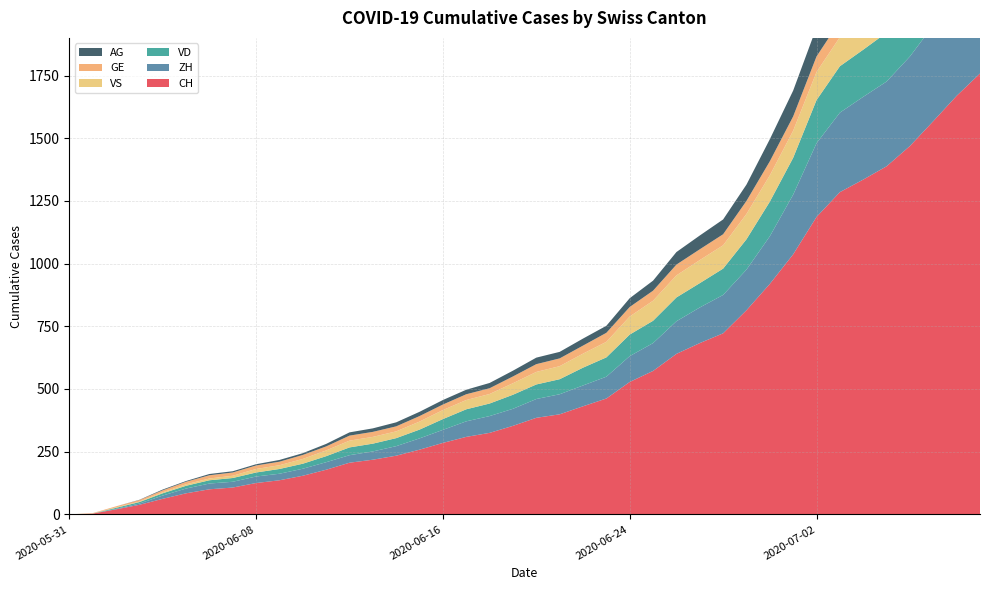

Reading left to right, what are all the values shown in this chart?

CH: 2020-05-31=0	2020-06-01=3	2020-06-02=20	2020-06-03=38	2020-06-04=62	2020-06-05=84	2020-06-06=100	2020-06-07=107	2020-06-08=125	2020-06-09=136	2020-06-10=154	2020-06-11=178	2020-06-12=206	2020-06-13=218	2020-06-14=234	2020-06-15=258	2020-06-16=285	2020-06-17=309	2020-06-18=325	2020-06-19=353	2020-06-20=385	2020-06-21=399	2020-06-22=431	2020-06-23=462	2020-06-24=528	2020-06-25=572	2020-06-26=640	2020-06-27=683	2020-06-28=722	2020-06-29=814	2020-06-30=919	2020-07-01=1037	2020-07-02=1186	2020-07-03=1285	2020-07-04=1335	2020-07-05=1388	2020-07-06=1469	2020-07-07=1568	2020-07-08=1669	2020-07-09=1758
ZH: 2020-05-31=0	2020-06-01=0	2020-06-02=2	2020-06-03=5	2020-06-04=13	2020-06-05=19	2020-06-06=23	2020-06-07=23	2020-06-08=26	2020-06-09=26	2020-06-10=28	2020-06-11=30	2020-06-12=30	2020-06-13=33	2020-06-14=38	2020-06-15=45	2020-06-16=52	2020-06-17=62	2020-06-18=67	2020-06-19=68	2020-06-20=75	2020-06-21=80	2020-06-22=83	2020-06-23=87	2020-06-24=103	2020-06-25=111	2020-06-26=130	2020-06-27=142	2020-06-28=153	2020-06-29=162	2020-06-30=190	2020-07-01=238	2020-07-02=294	2020-07-03=317	2020-07-04=330	2020-07-05=338	2020-07-06=357	2020-07-07=382	2020-07-08=405	2020-07-09=424
VD: 2020-05-31=0	2020-06-01=0	2020-06-02=4	2020-06-03=6	2020-06-04=9	2020-06-05=11	2020-06-06=13	2020-06-07=15	2020-06-08=16	2020-06-09=19	2020-06-10=20	2020-06-11=24	2020-06-12=31	2020-06-13=31	2020-06-14=32	2020-06-15=35	2020-06-16=43	2020-06-17=48	2020-06-18=50	2020-06-19=56	2020-06-20=58	2020-06-21=60	2020-06-22=71	2020-06-23=77	2020-06-24=86	2020-06-25=89	2020-06-26=95	2020-06-27=97	2020-06-28=105	2020-06-29=121	2020-06-30=138	2020-07-01=147	2020-07-02=172	2020-07-03=185	2020-07-04=188	2020-07-05=195	2020-07-06=208	2020-07-07=224	2020-07-08=240	2020-07-09=252
VS: 2020-05-31=0	2020-06-01=1	2020-06-02=2	2020-06-03=2	2020-06-04=4	2020-06-05=6	2020-06-06=7	2020-06-07=9	2020-06-08=14	2020-06-09=15	2020-06-10=19	2020-06-11=23	2020-06-12=27	2020-06-13=27	2020-06-14=27	2020-06-15=32	2020-06-16=36	2020-06-17=37	2020-06-18=38	2020-06-19=46	2020-06-20=50	2020-06-21=52	2020-06-22=56	2020-06-23=62	2020-06-24=72	2020-06-25=80	2020-06-26=88	2020-06-27=92	2020-06-28=93	2020-06-29=101	2020-06-30=105	2020-07-01=108	2020-07-02=112	2020-07-03=116	2020-07-04=118	2020-07-05=120	2020-07-06=123	2020-07-07=126	2020-07-08=126	2020-07-09=128
GE: 2020-05-31=0	2020-06-01=1	2020-06-02=4	2020-06-03=6	2020-06-04=8	2020-06-05=10	2020-06-06=13	2020-06-07=13	2020-06-08=14	2020-06-09=14	2020-06-10=16	2020-06-11=16	2020-06-12=20	2020-06-13=20	2020-06-14=20	2020-06-15=22	2020-06-16=22	2020-06-17=23	2020-06-18=23	2020-06-19=27	2020-06-20=31	2020-06-21=31	2020-06-22=32	2020-06-23=36	2020-06-24=38	2020-06-25=40	2020-06-26=43	2020-06-27=43	2020-06-28=44	2020-06-29=52	2020-06-30=56	2020-07-01=57	2020-07-02=62	2020-07-03=64	2020-07-04=67	2020-07-05=69	2020-07-06=76	2020-07-07=80	2020-07-08=84	2020-07-09=92
AG: 2020-05-31=0	2020-06-01=0	2020-06-02=0	2020-06-03=1	2020-06-04=3	2020-06-05=3	2020-06-06=5	2020-06-07=5	2020-06-08=5	2020-06-09=7	2020-06-10=7	2020-06-11=10	2020-06-12=13	2020-06-13=14	2020-06-14=16	2020-06-15=17	2020-06-16=18	2020-06-17=18	2020-06-18=21	2020-06-19=23	2020-06-20=26	2020-06-21=26	2020-06-22=28	2020-06-23=28	2020-06-24=35	2020-06-25=40	2020-06-26=50	2020-06-27=55	2020-06-28=59	2020-06-29=65	2020-06-30=88	2020-07-01=103	2020-07-02=116	2020-07-03=120	2020-07-04=123	2020-07-05=125	2020-07-06=132	2020-07-07=140	2020-07-08=147	2020-07-09=153